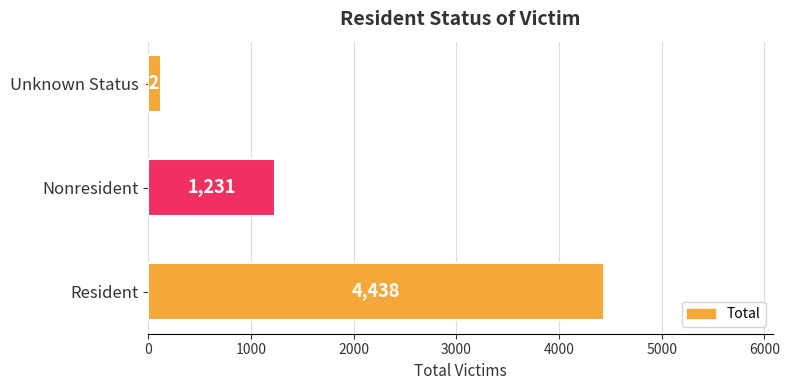

The chart shows a value of 1231 at Nonresident. True or false?

True